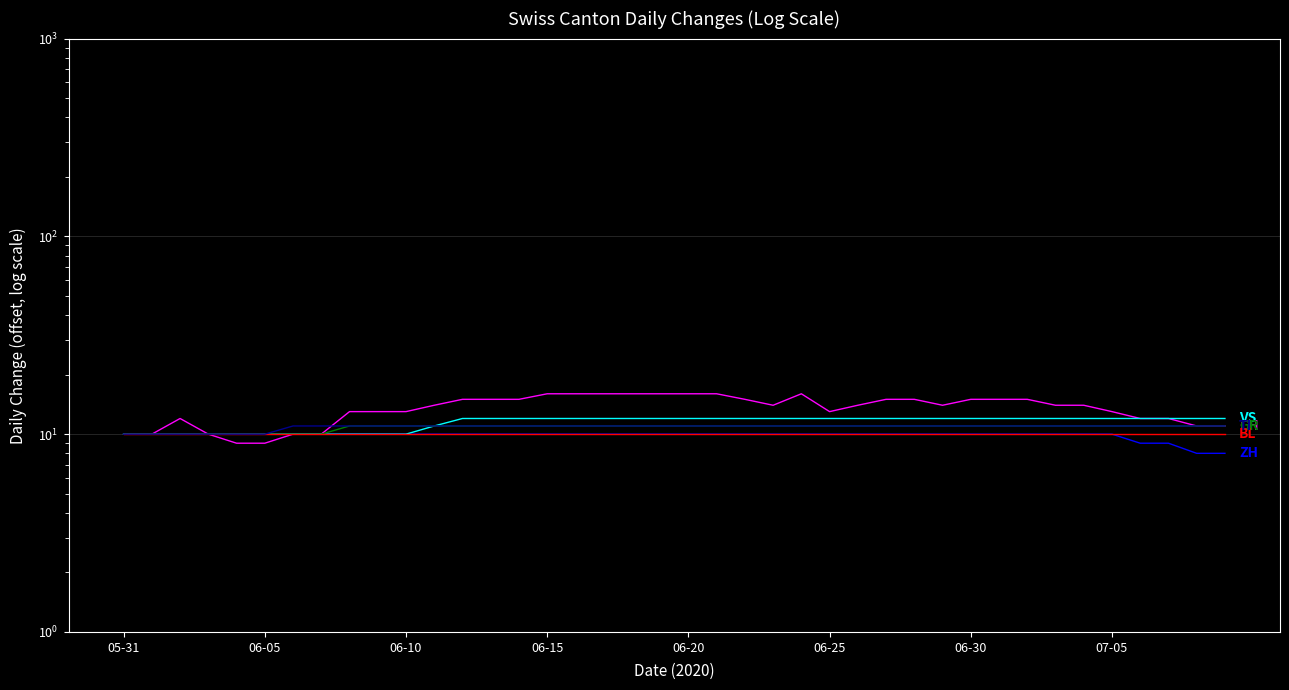

True or false: TI has a value of 6 at 23.

False